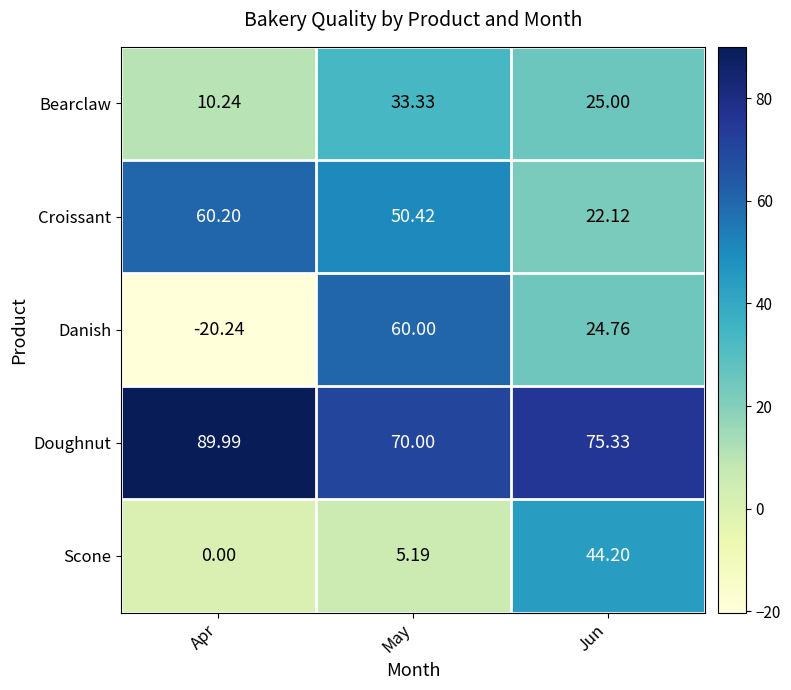

Which series has the largest range (max minus min)?

Danish